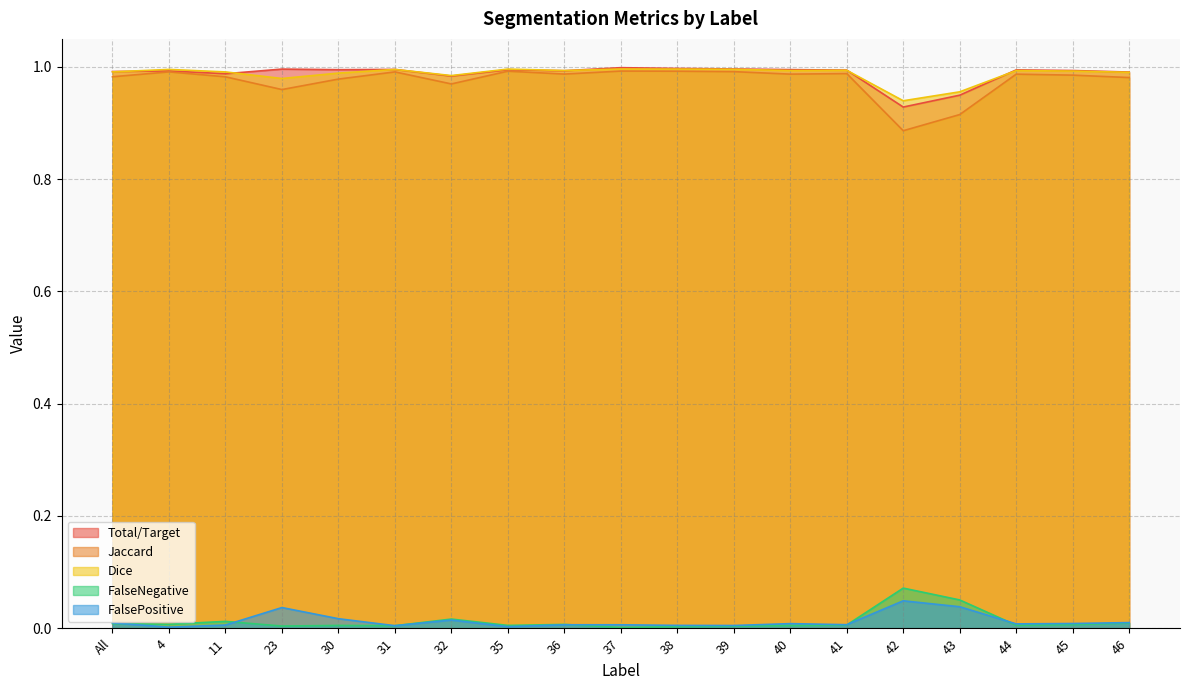

Where do FalsePositive and FalseNegative first cross each other?

All and 4